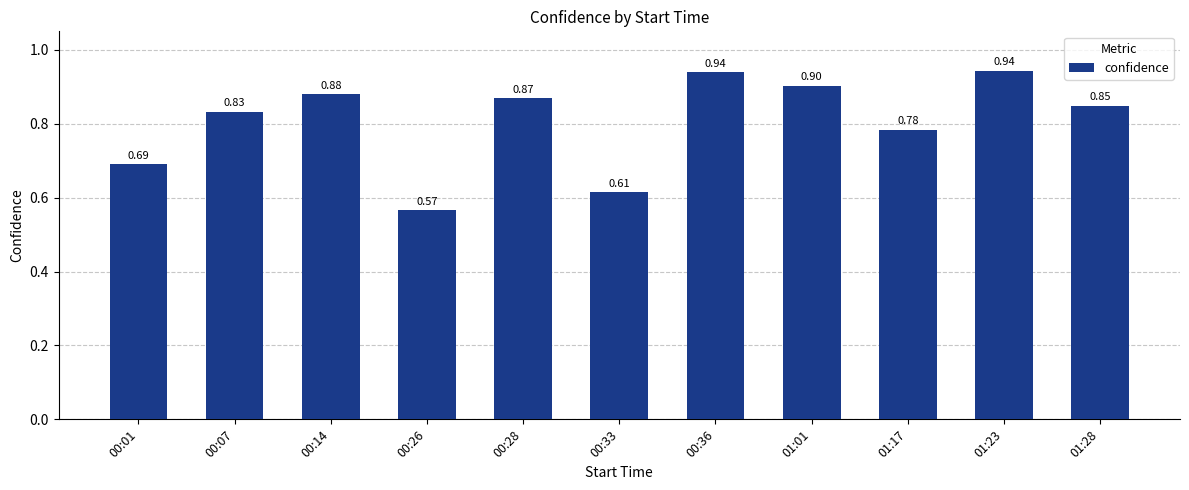

Between 00:07 and 00:26, which is larger?

00:07